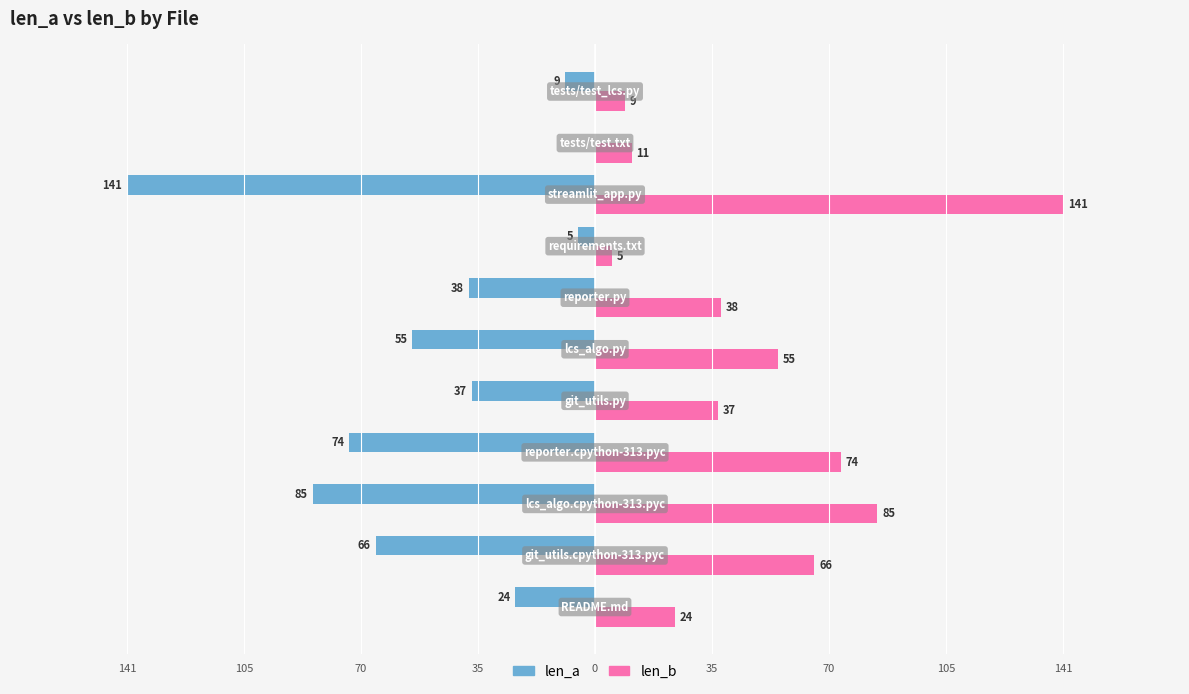

Reading right to left, what are all the values shown in this chart?

len_a: -9	0	-141	-5	-38	-55	-37	-74	-85	-66	-24
len_b: 9	11	141	5	38	55	37	74	85	66	24